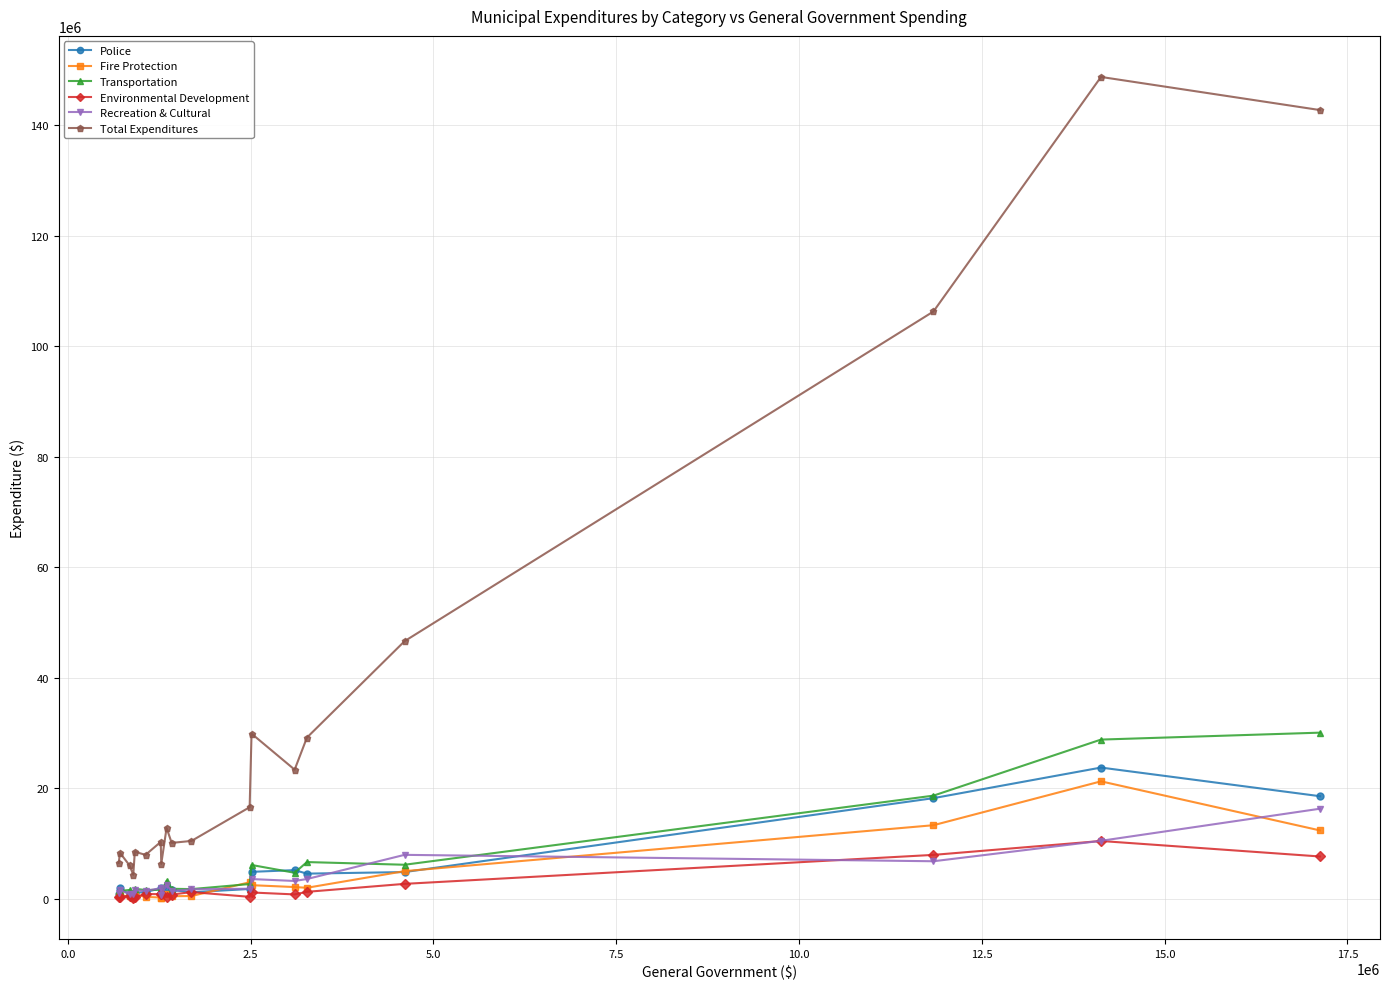

True or false: Environmental Development and Total Expenditures cross at least once.

False